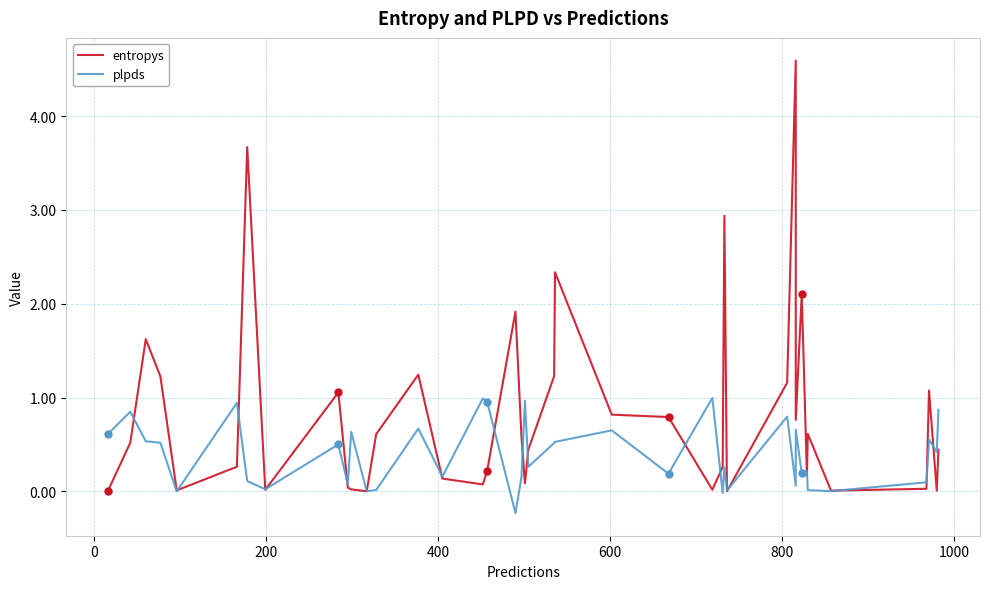

After their last crossing, which series has the higher values: entropys or plpds?

plpds